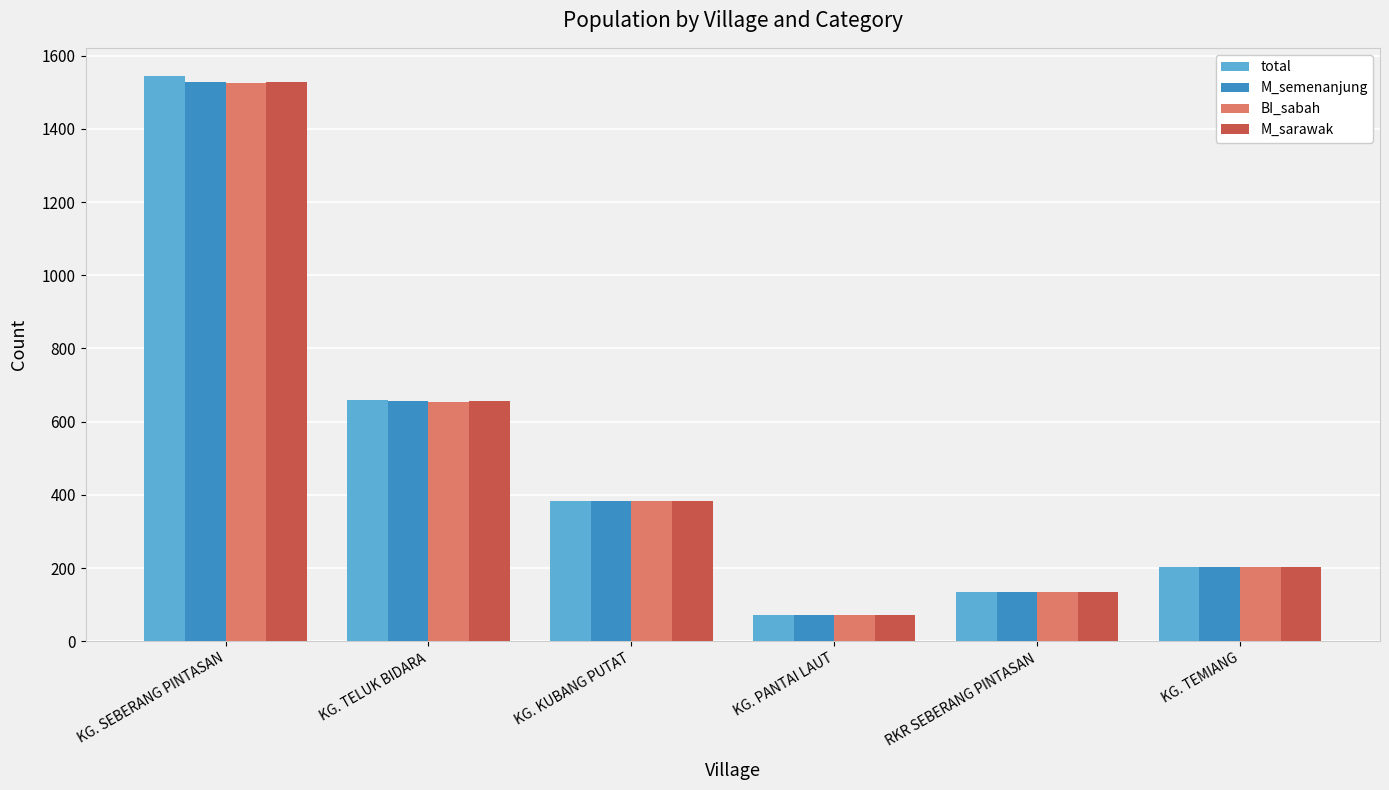

What are all the series names shown in the legend?

total, M_semenanjung, BI_sabah, M_sarawak